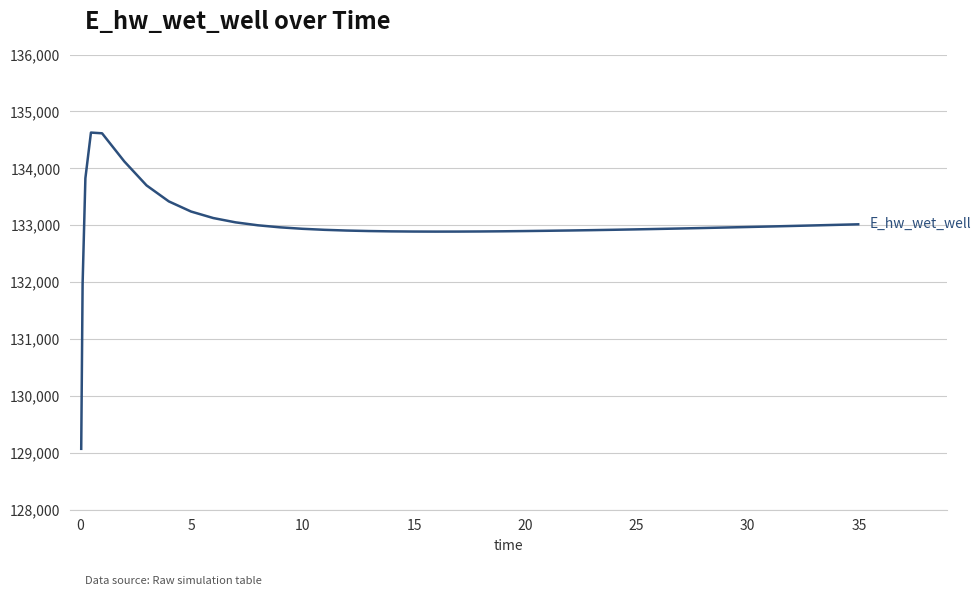

True or false: the data has more than 0 interior local peaks.

True